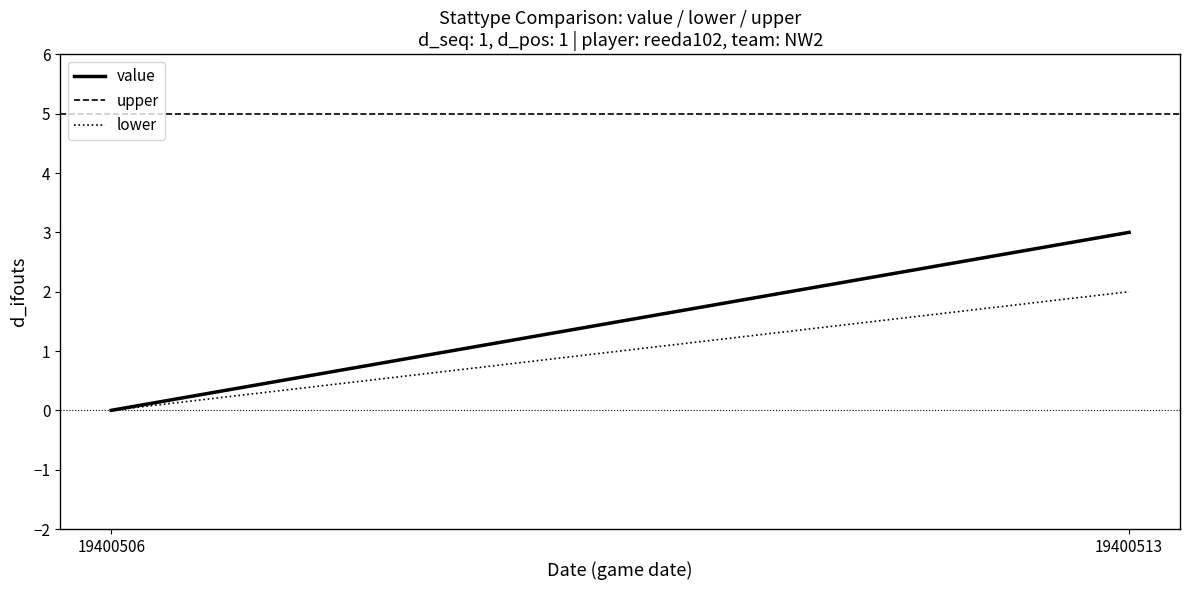

What are all the series names shown in the legend?

value, upper, lower